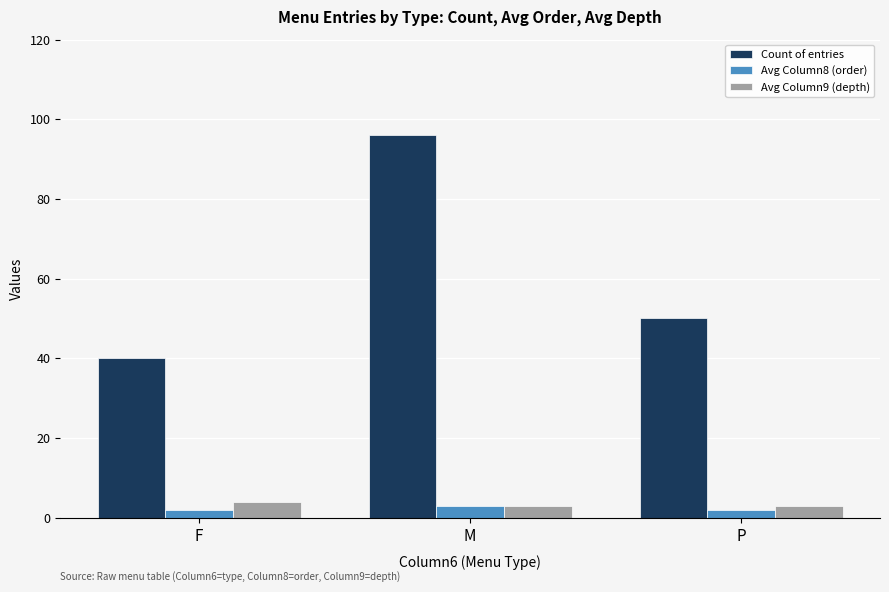

Which series has the largest range (max minus min)?

Count of entries